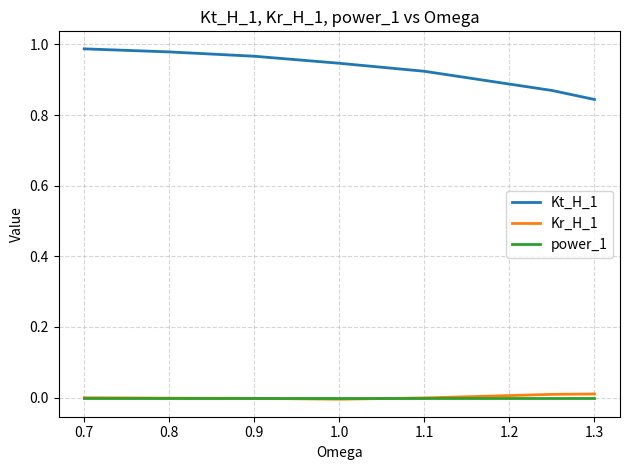

True or false: Kt_H_1 and power_1 cross at least once.

False